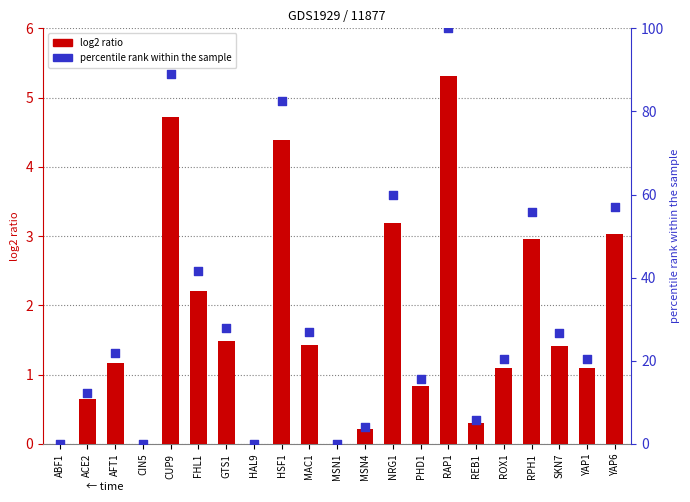

Which series has the largest total across all categories?

percentile rank within the sample